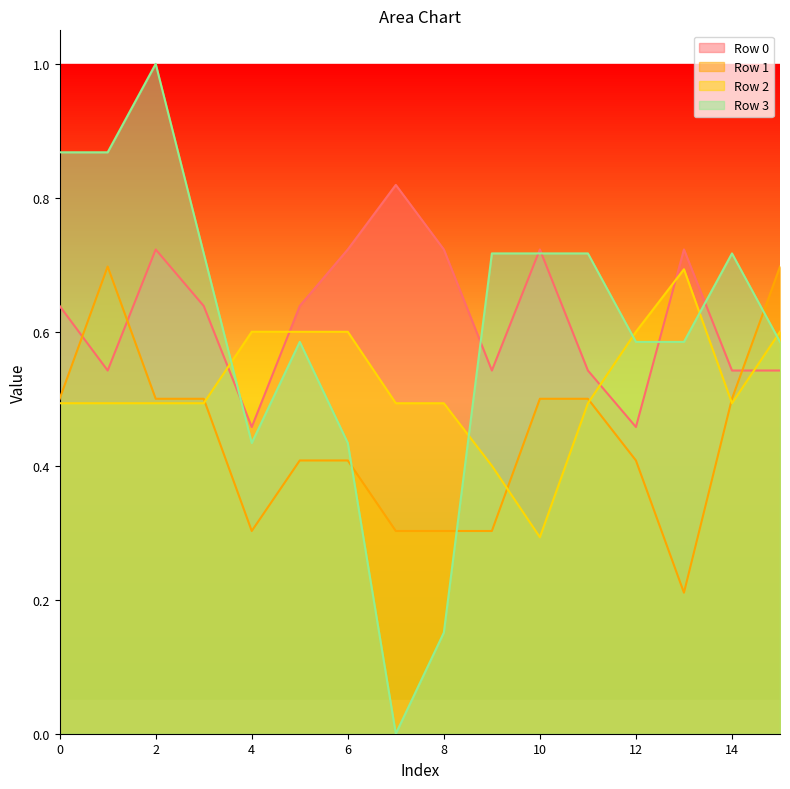

What is the greatest value displayed?

1.0